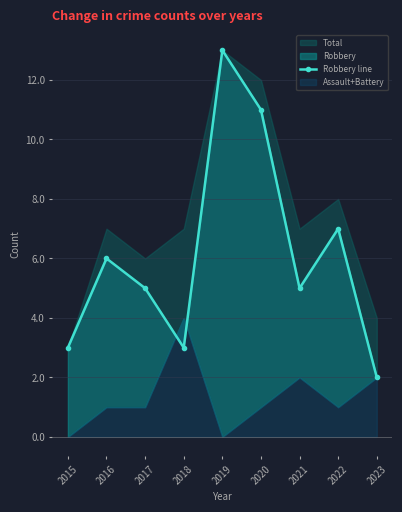

Reading right to left, extract all data points from this chart.

2023=2	2022=7	2021=5	2020=11	2019=13	2018=3	2017=5	2016=6	2015=3